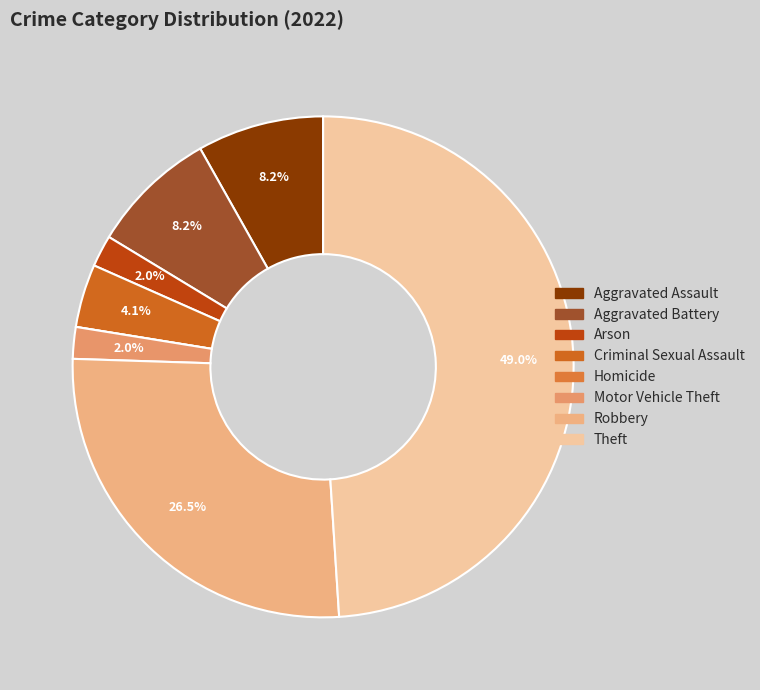

What is the smallest slice in the pie chart?

Homicide